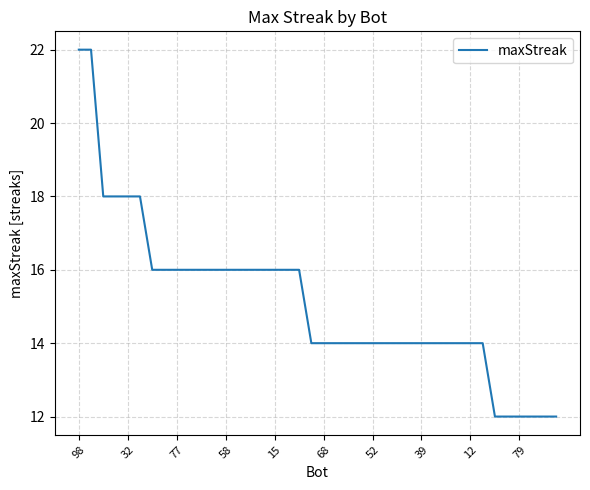

What is the sum of all values?

606